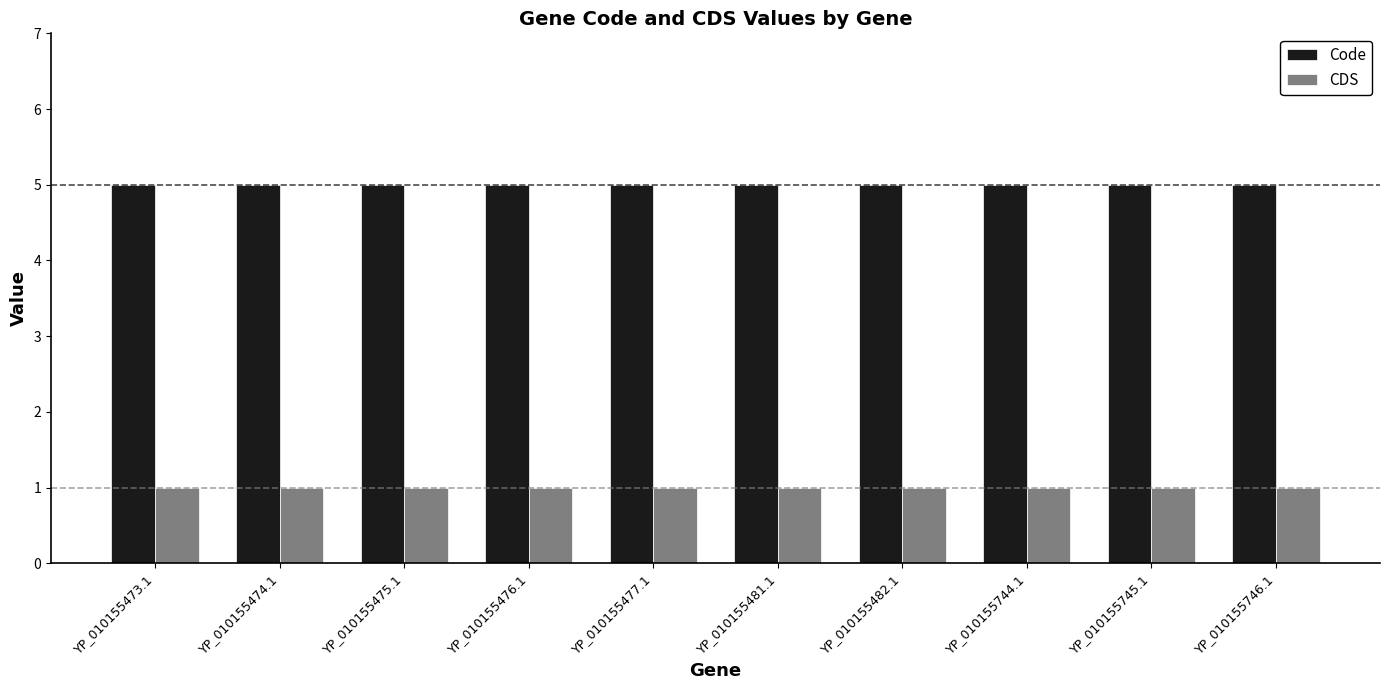

How many bars are there in total?

20